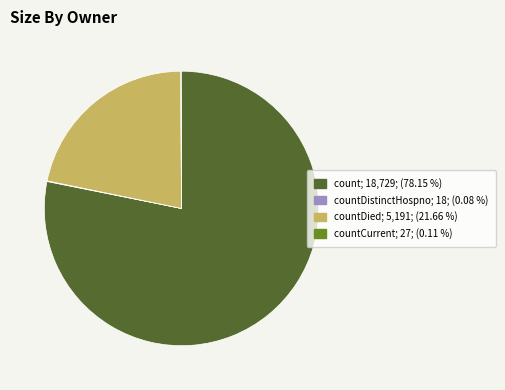

Is there any slice that represents more than half of the pie?

Yes